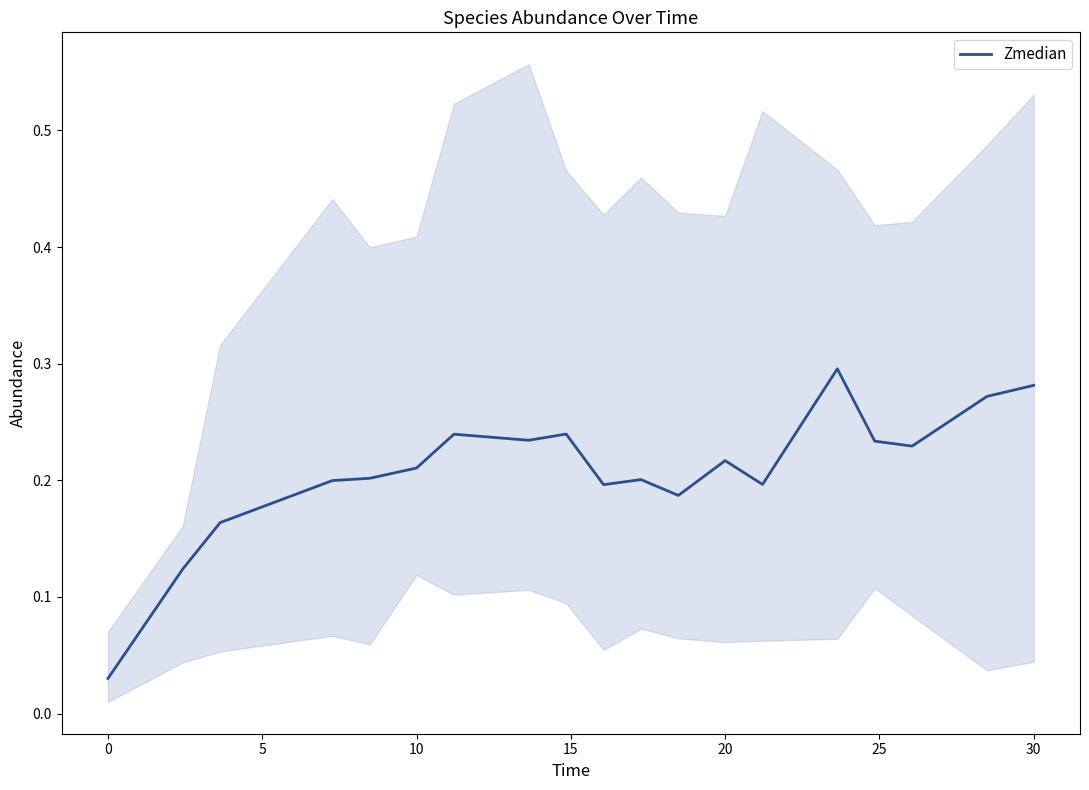

Reading left to right, extract all data points from this chart.

0.0	0.1	0.2	0.2	0.2	0.2	0.2	0.2	0.2	0.2	0.2	0.2	0.2	0.2	0.3	0.2	0.2	0.3	0.3